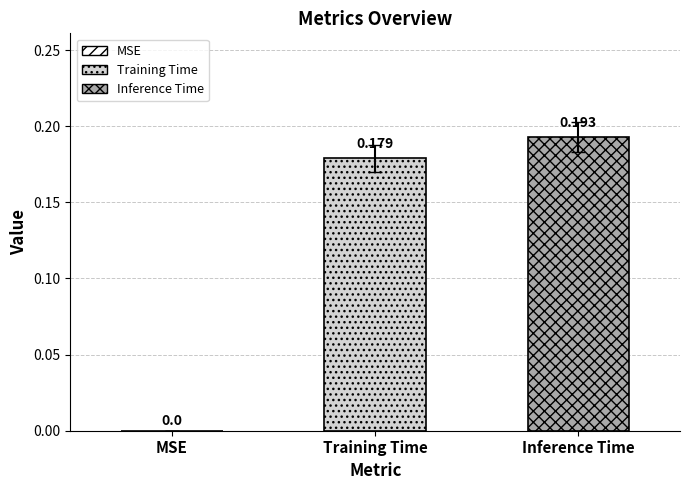

Rank the series by their maximum value, from highest to lowest.

Inference Time, Training Time